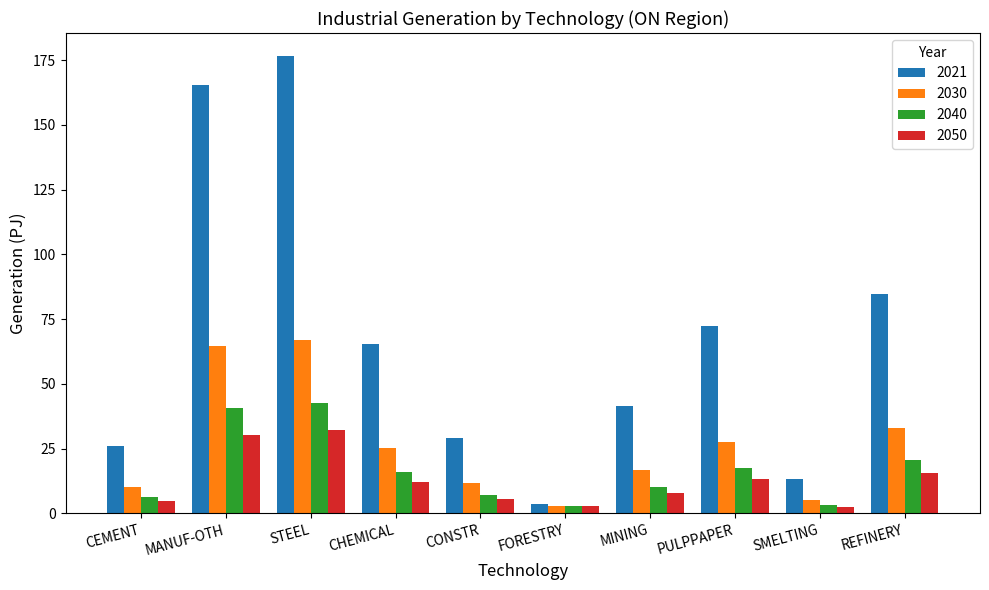

Where is 2030 nearest to the value 34?

REFINERY